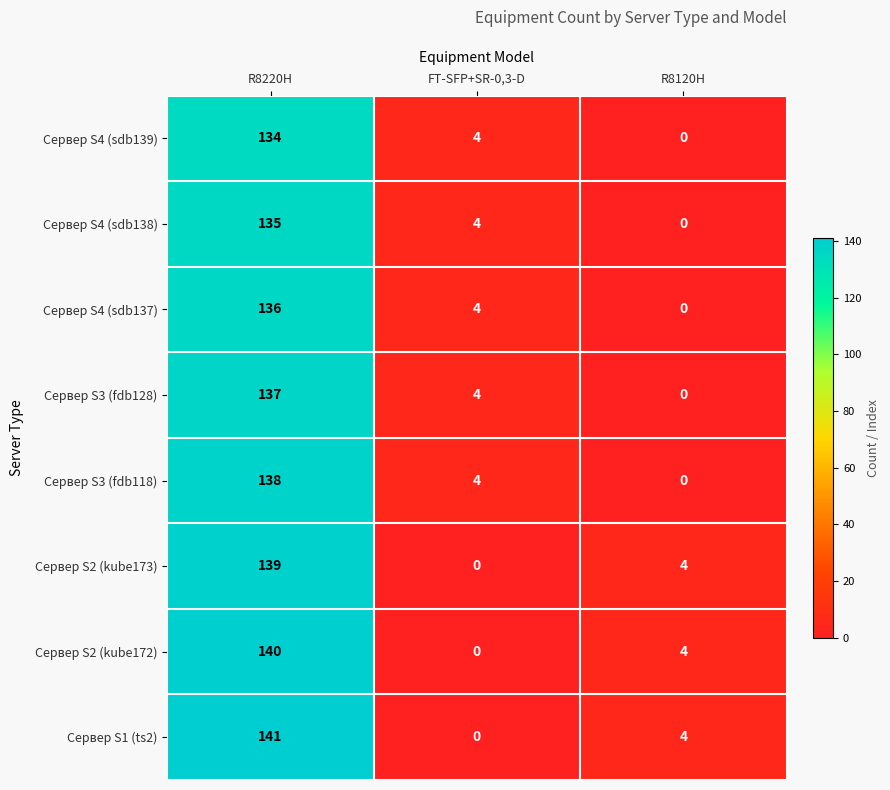

What is the average value of the Сервер S3 (fdb118) series?

47